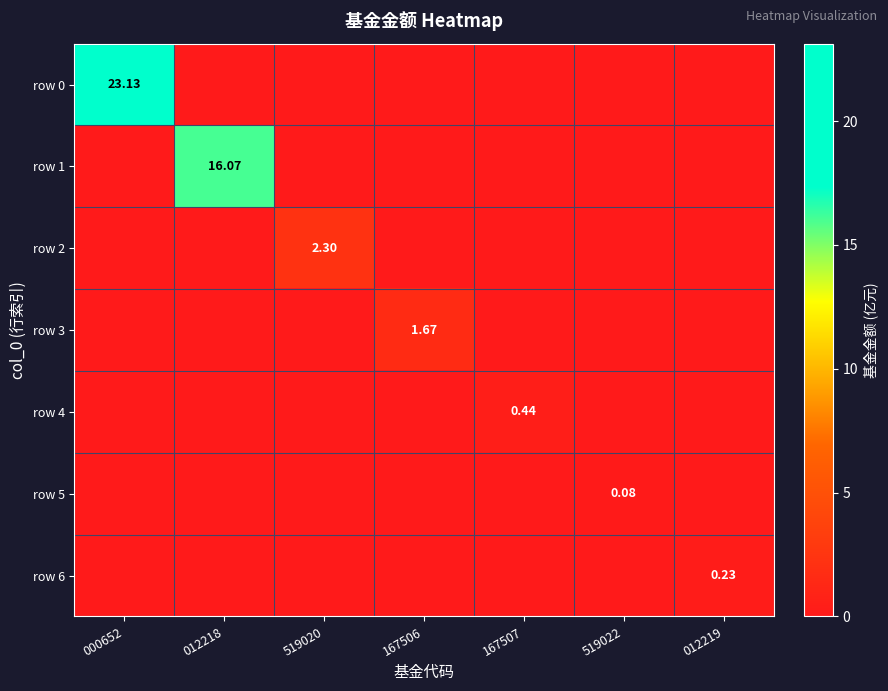

List the labels in order of row 5 value, largest first.

519022, 000652, 012218, 519020, 167506, 167507, 012219